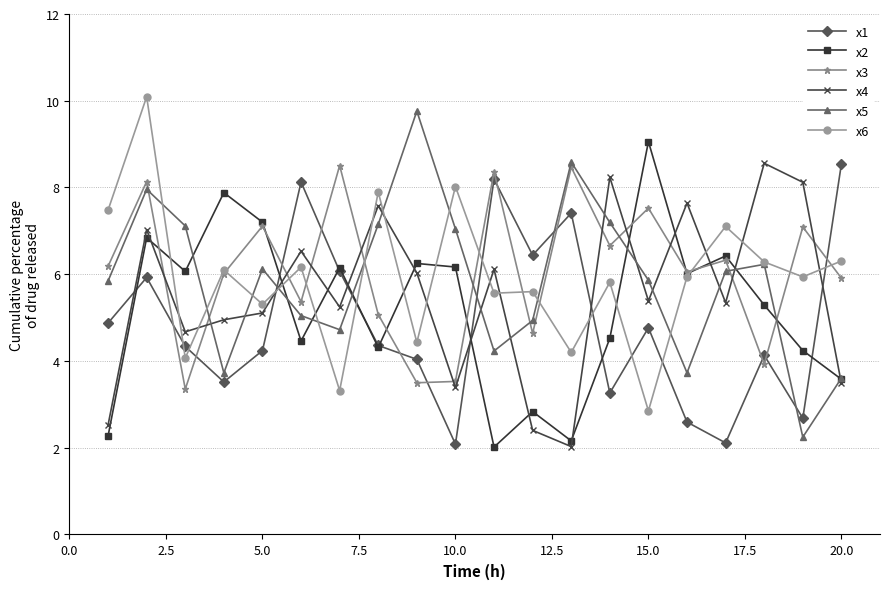

Which series ends up on top after the final intersection of x1 and x3?

x1